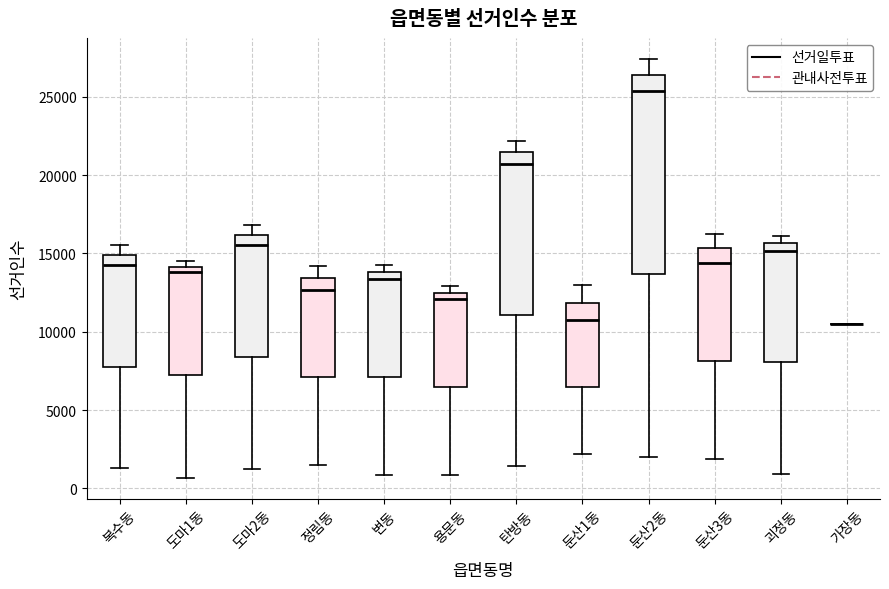

Reading left to right, transcribe this box plot: for each box, give where its median line is, the range the box spans, and where its two whiskers end, as read against the y-axis. The values are not printed on the chart, so give them approximately, as read against the axis.

복수동: median 14500, box 8000 to 15000, whiskers 1500 to 15500
도마1동: median 14000 (just below the box's upper edge), box 7000 to 14000, whiskers 500 to 14500
도마2동: median 15500, box 8500 to 16000, whiskers 1000 to 17000
정림동: median 12500, box 7000 to 13500, whiskers 1500 to 14000
변동: median 13500, box 7000 to 14000, whiskers 1000 to 14000 (just above the box's upper edge)
용문동: median 12000, box 6500 to 12500, whiskers 1000 to 13000
탄방동: median 20500, box 11000 to 21500, whiskers 1500 to 22000
둔산1동: median 10500, box 6500 to 12000, whiskers 2000 to 13000
둔산2동: median 25500, box 13500 to 26500, whiskers 2000 to 27500
둔산3동: median 14500, box 8000 to 15500, whiskers 2000 to 16500
괴정동: median 15000, box 8000 to 15500, whiskers 1000 to 16000
가장동: box collapsed to a line at 10500, whiskers 10500 to 10500